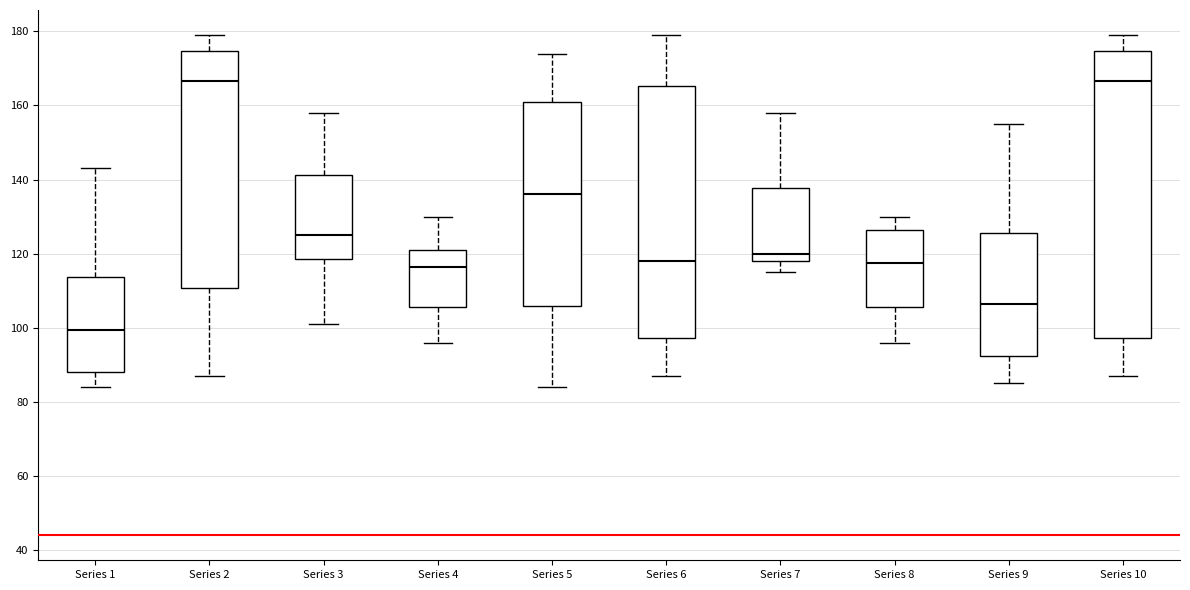

Which box is the tallest, from its lower edge to its upper edge?

Series 10